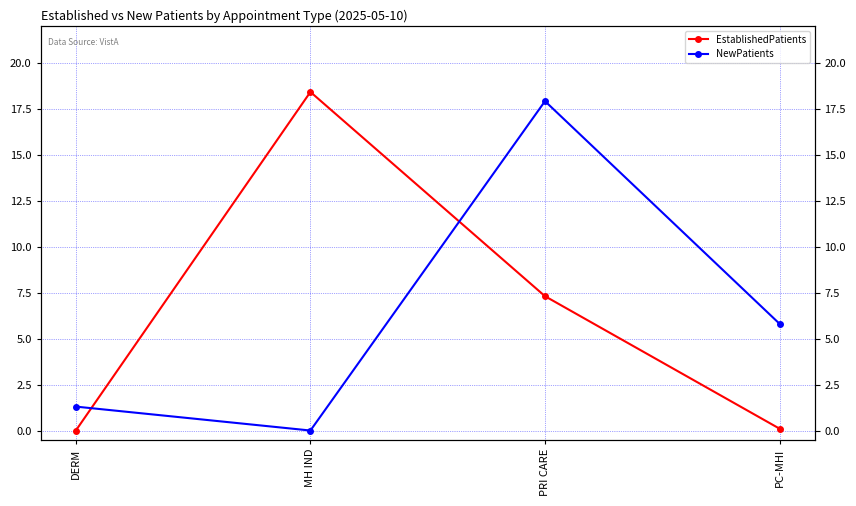

Reading left to right, transcribe all the data shown in this chart.

EstablishedPatients: 0.0	18.4	7.3	0.1
NewPatients: 1.3	0.0	17.9	5.8